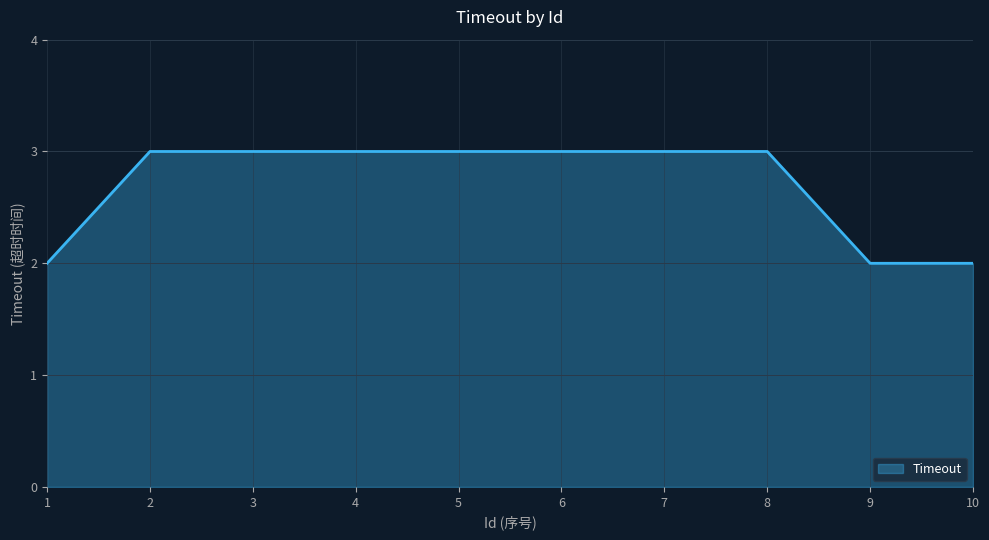

Reading left to right, what are all the values shown in this chart?

1=2	2=3	3=3	4=3	5=3	6=3	7=3	8=3	9=2	10=2